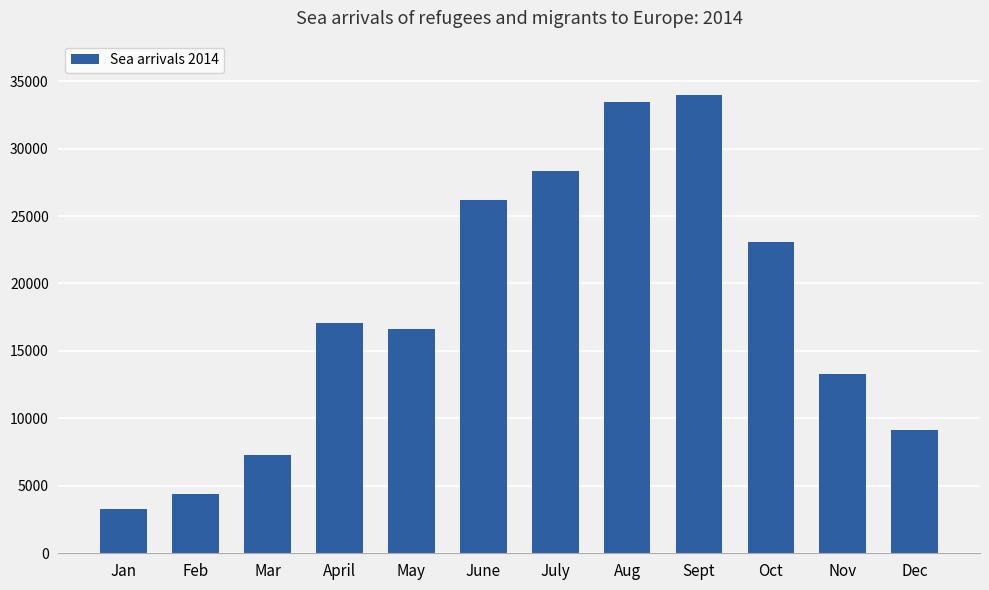

What is the difference between the second highest and second lowest values?

29109